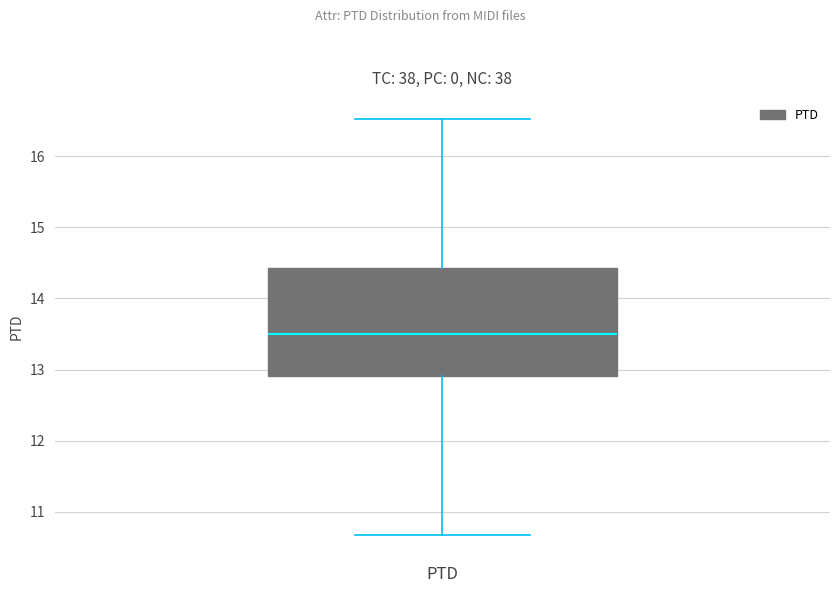

Transcribe this box plot: give where the median line is, the range the box spans, and where the two whiskers end, as read against the y-axis. The values are not printed on the chart, so give them approximately, as read against the axis.

median 13.5, box 12.9 to 14.4, whiskers 10.7 to 16.5